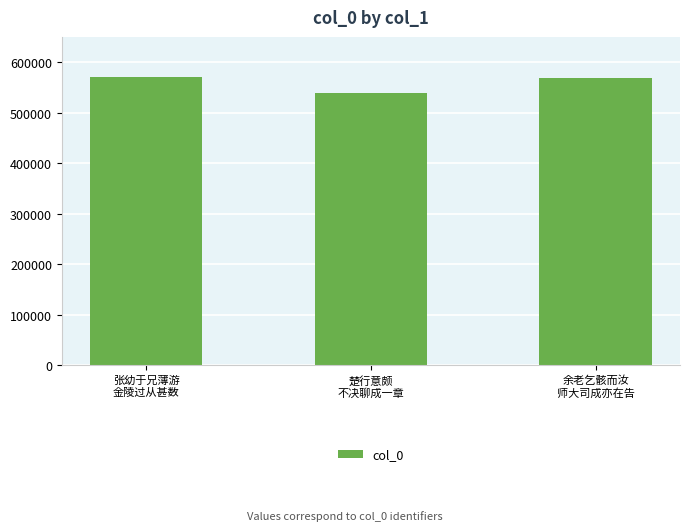

What is the greatest value displayed?

569911